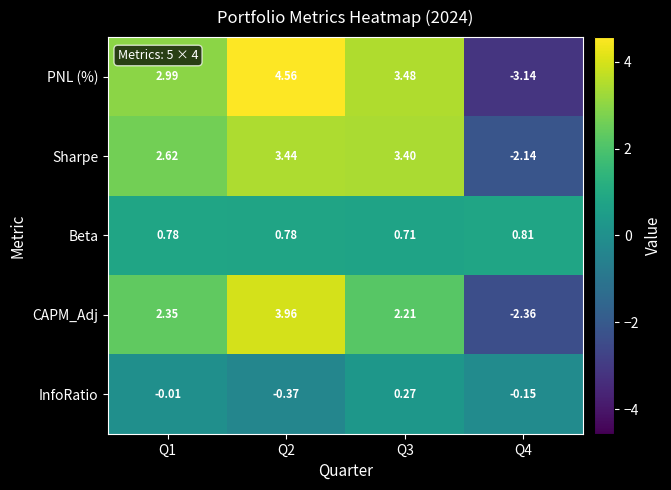

At how many categories does at least one series exceed 0?

4